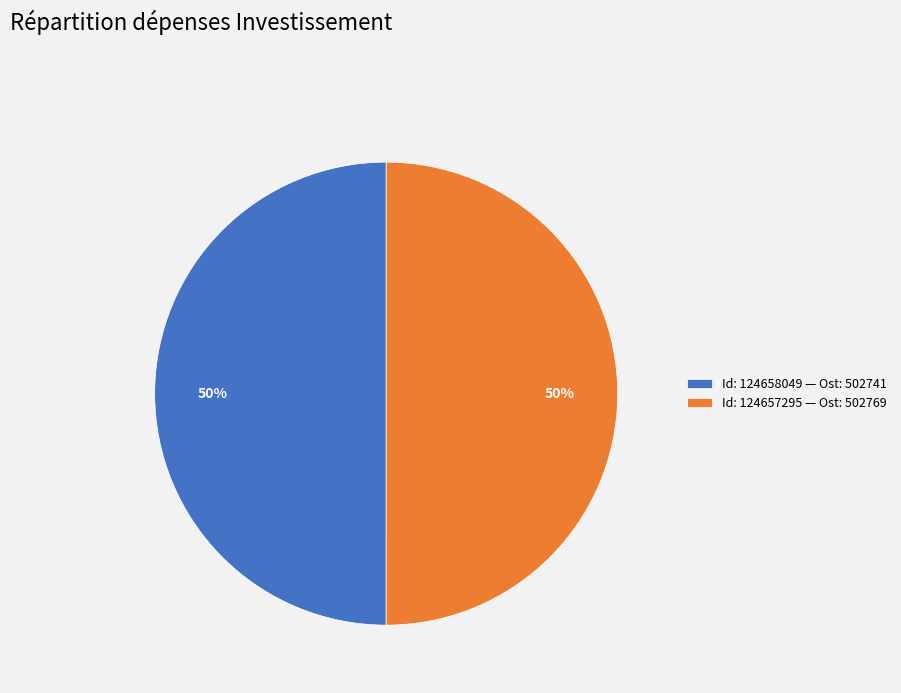

What is the ratio of the value at Id: 124657295 — Ost: 502769 to the value at Id: 124658049 — Ost: 502741?

1.0